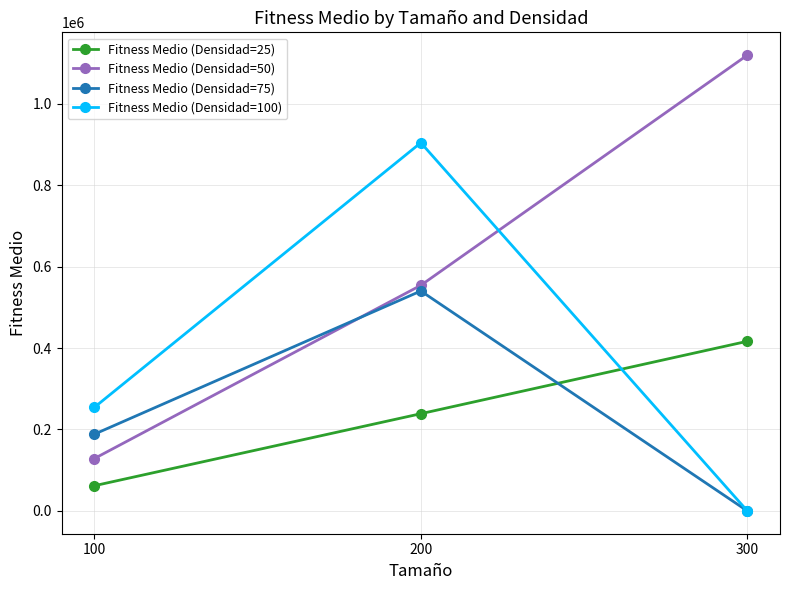

List the labels in order of Fitness Medio (Densidad=100) value, smallest first.

300, 100, 200